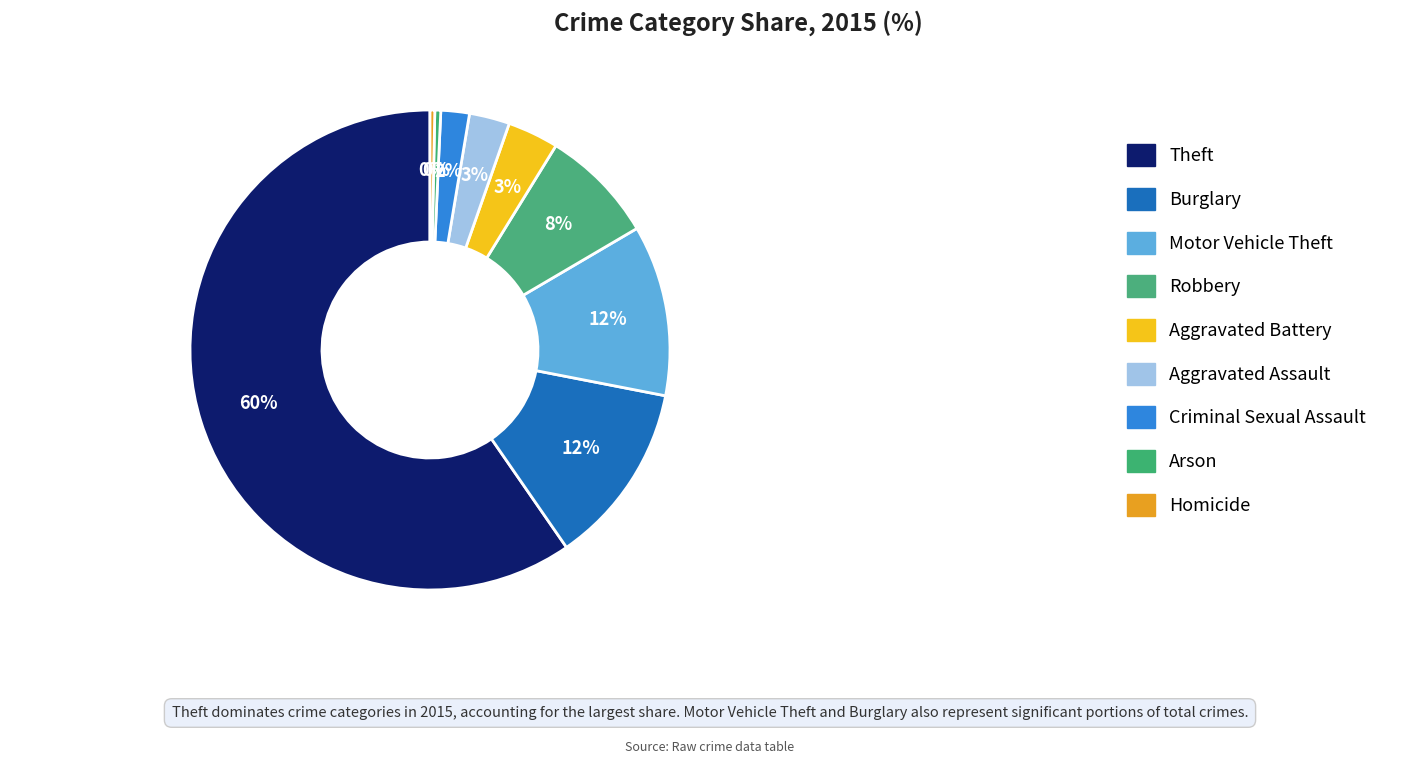

True or false: Arson accounts for 1% of the total.

False